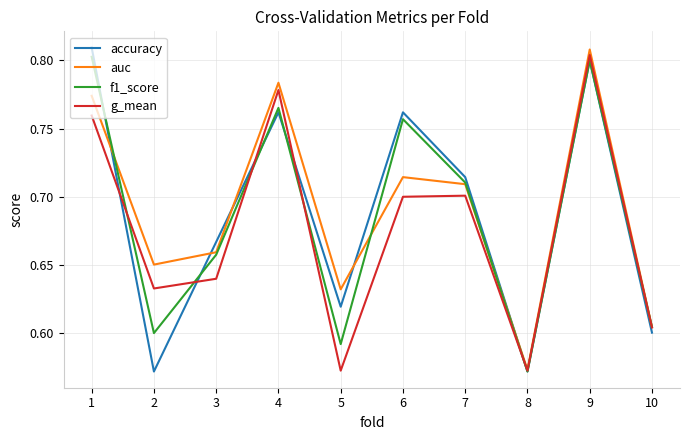

What is the total value across all series at 1?

3.1